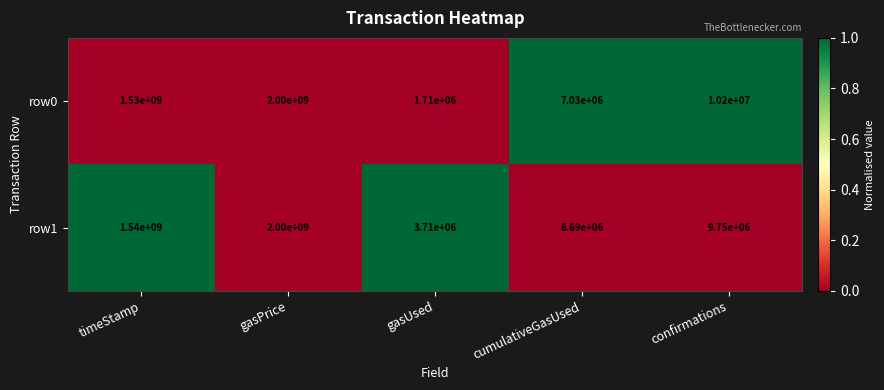

At cumulativeGasUsed, list the series in order from smallest to largest.

row1, row0